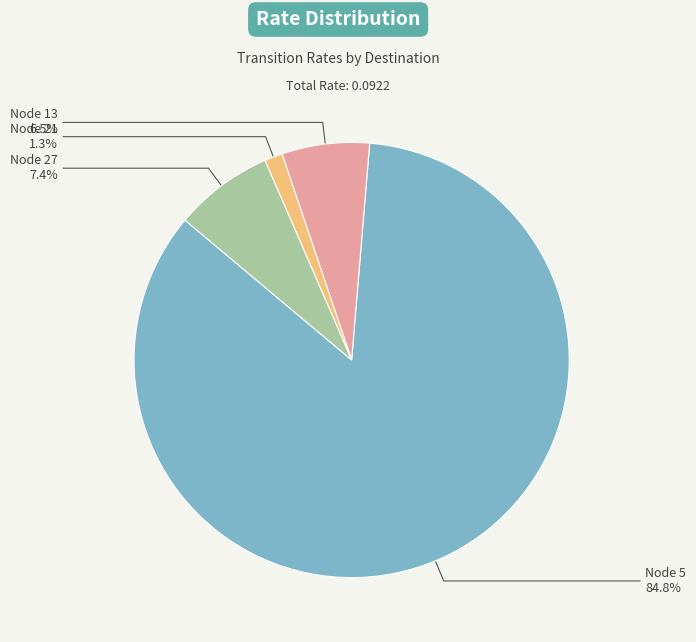

How many segments does this pie chart have?

4